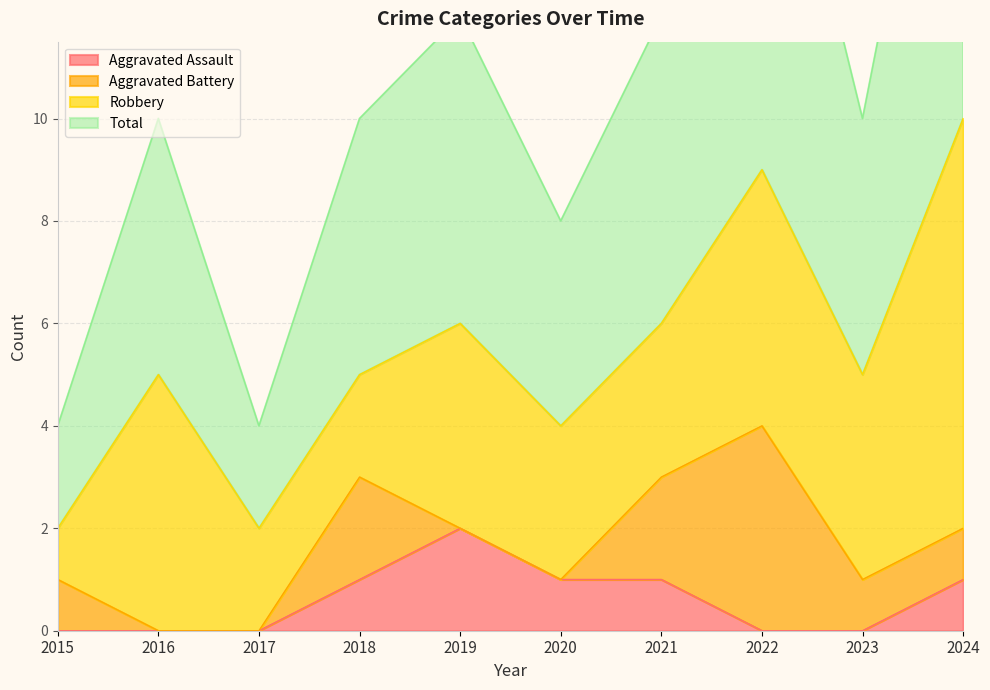

What is the value of the Aggravated Assault point at the 5th from the left?

2